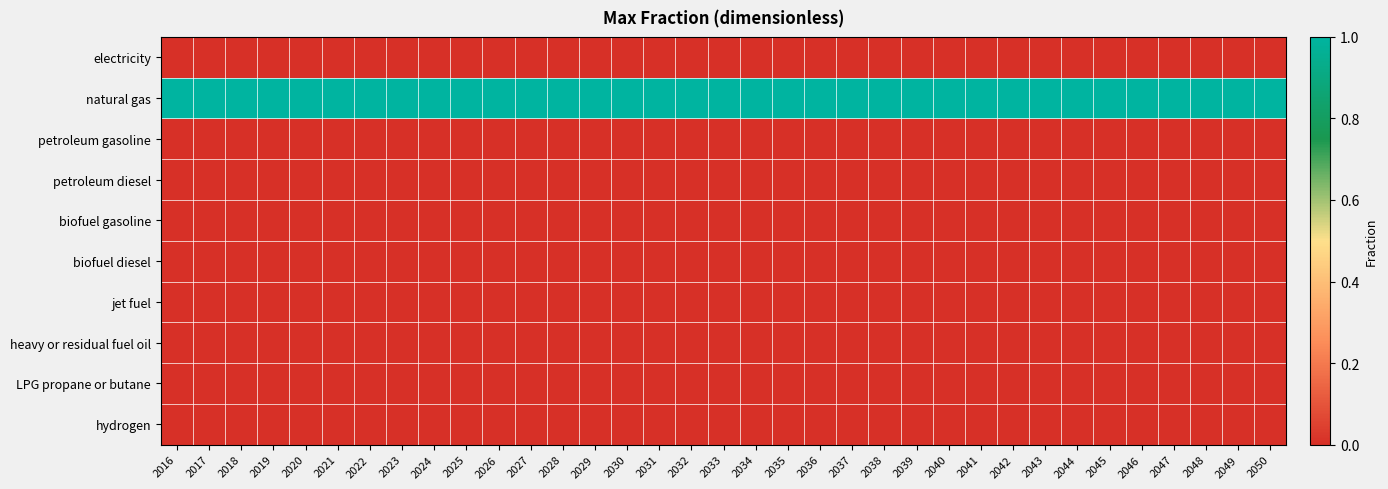

What is the total value across all series at 2032?

1